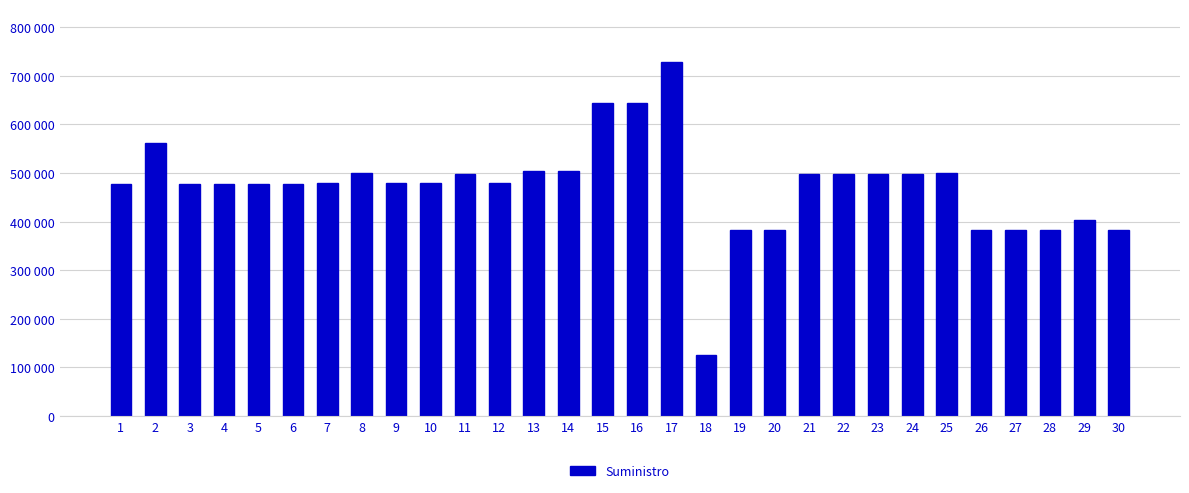

Is it true that the value at 24 is 670641?

False